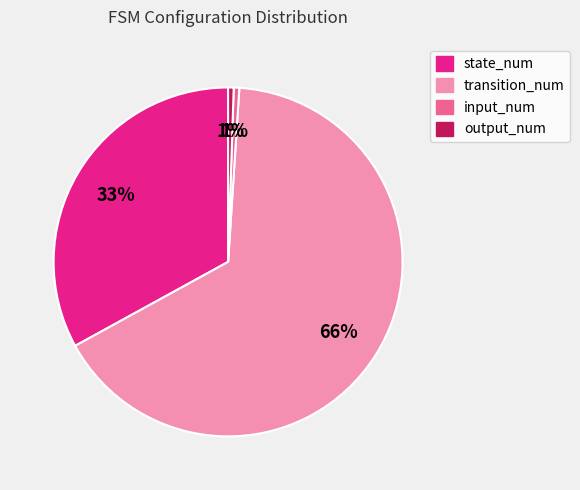

Which slice is the largest?

transition_num